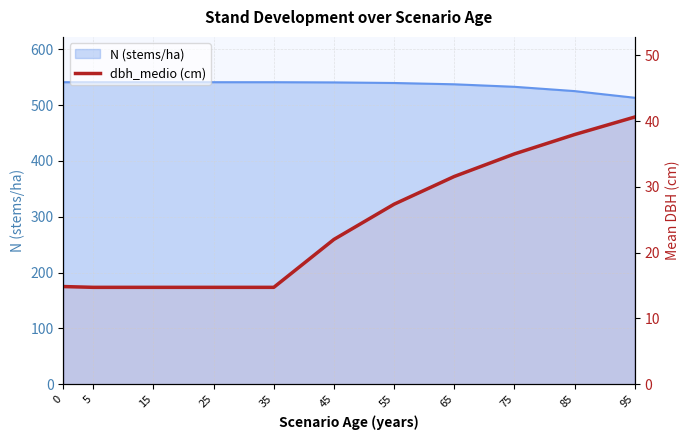

True or false: the data shows 8.3 at 65.

False